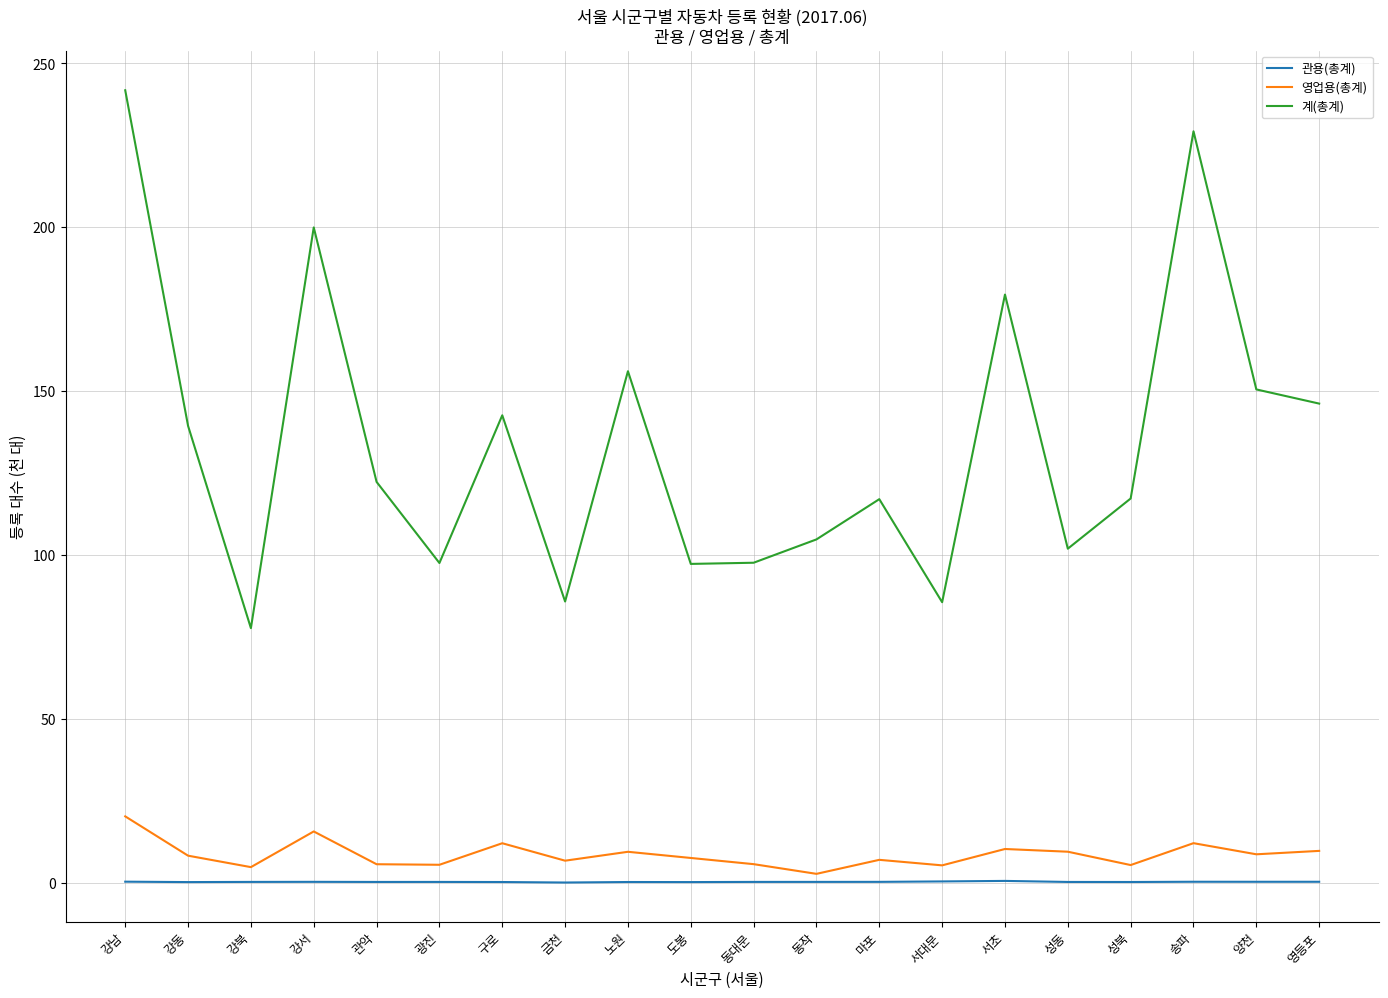

Is this an area chart (filled region under the line)?

No